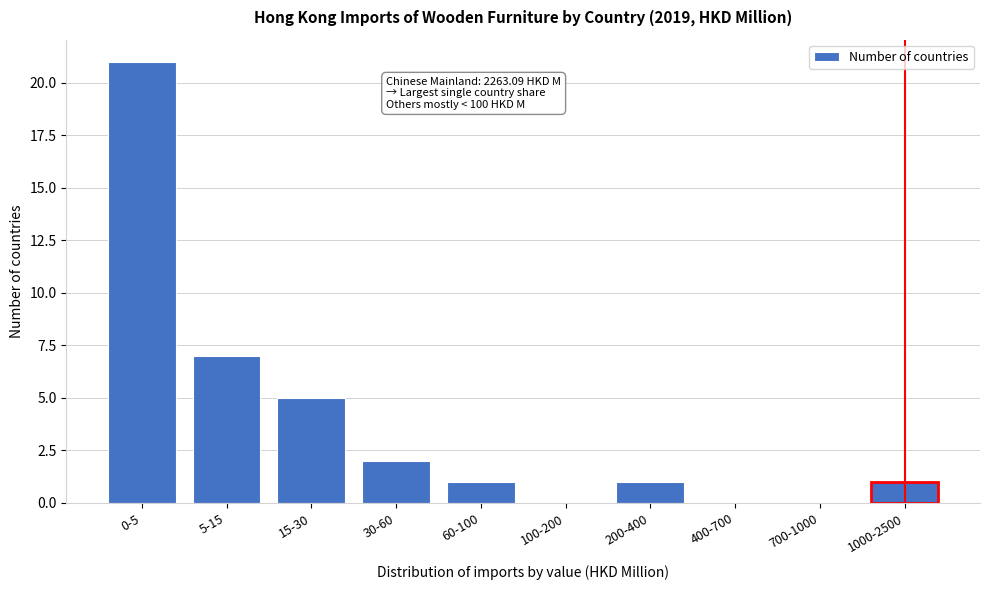

Reading left to right, what are all the values shown in this chart?

0-5=21	5-15=7	15-30=5	30-60=2	60-100=1	100-200=0	200-400=1	400-700=0	700-1000=0	1000-2500=1